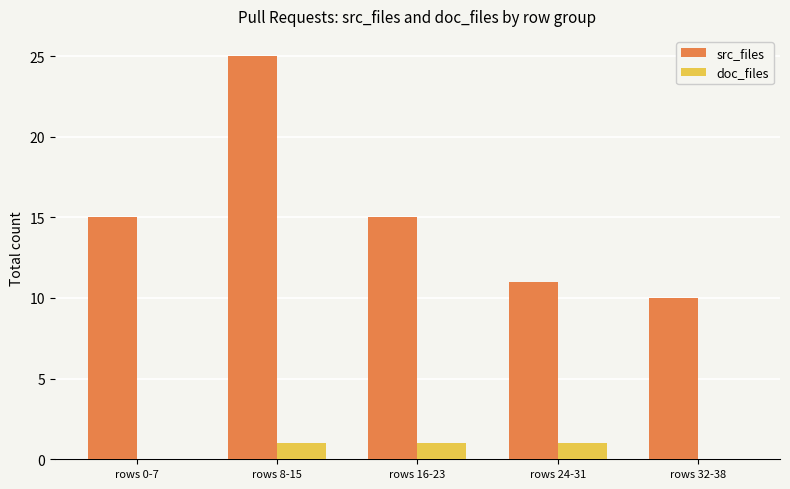

Which label corresponds to the largest value in the chart?

rows 8-15